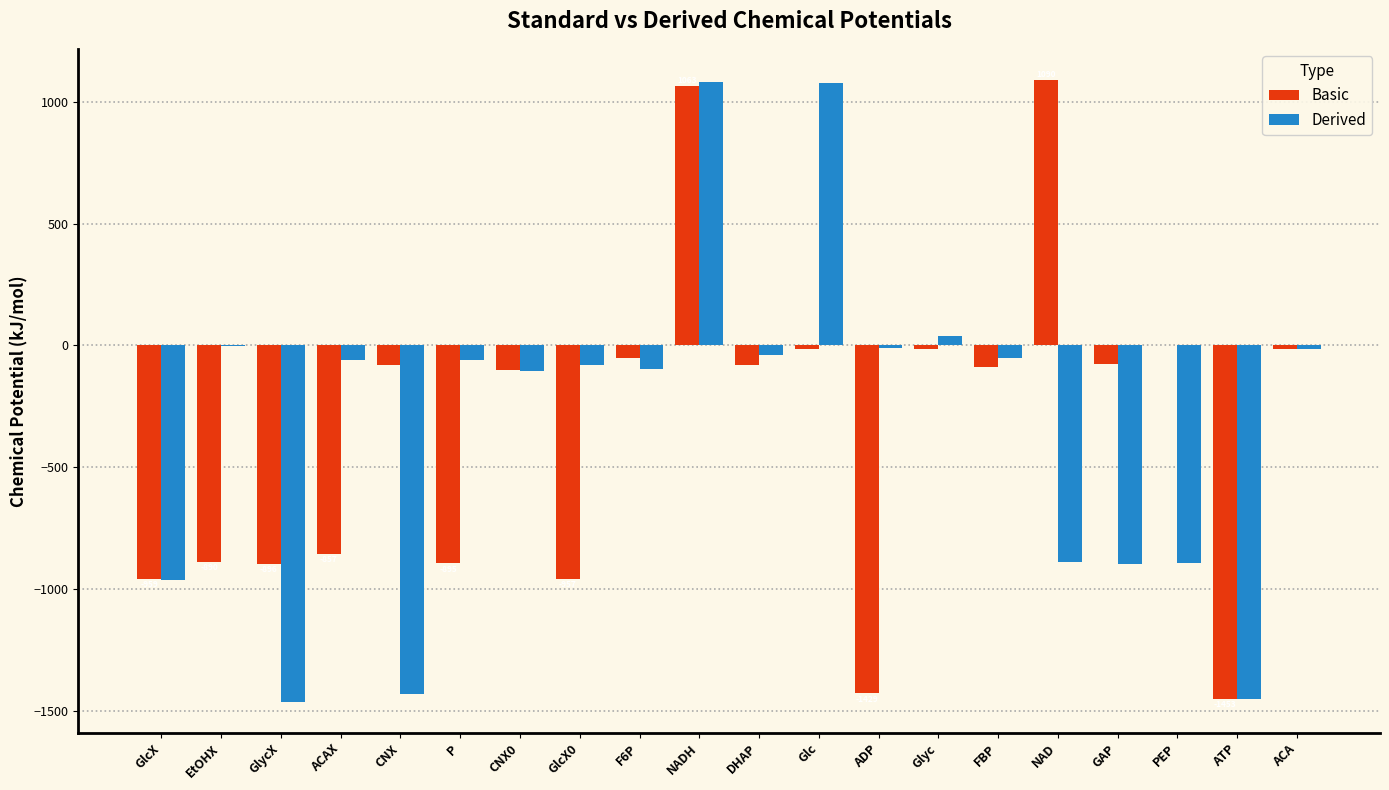

Between GlcX0 and F6P, which series saw the biggest shift?

Basic